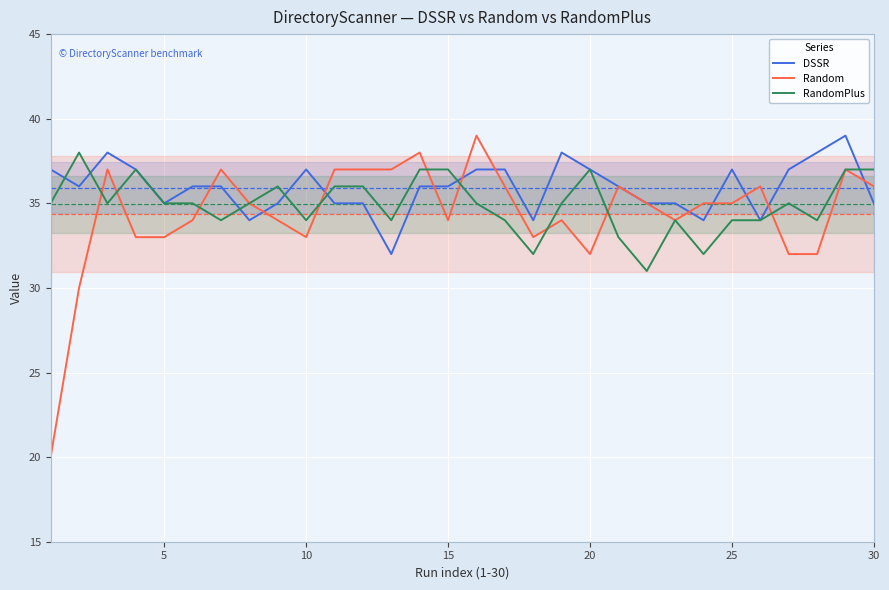

What is the maximum value for Random?

39